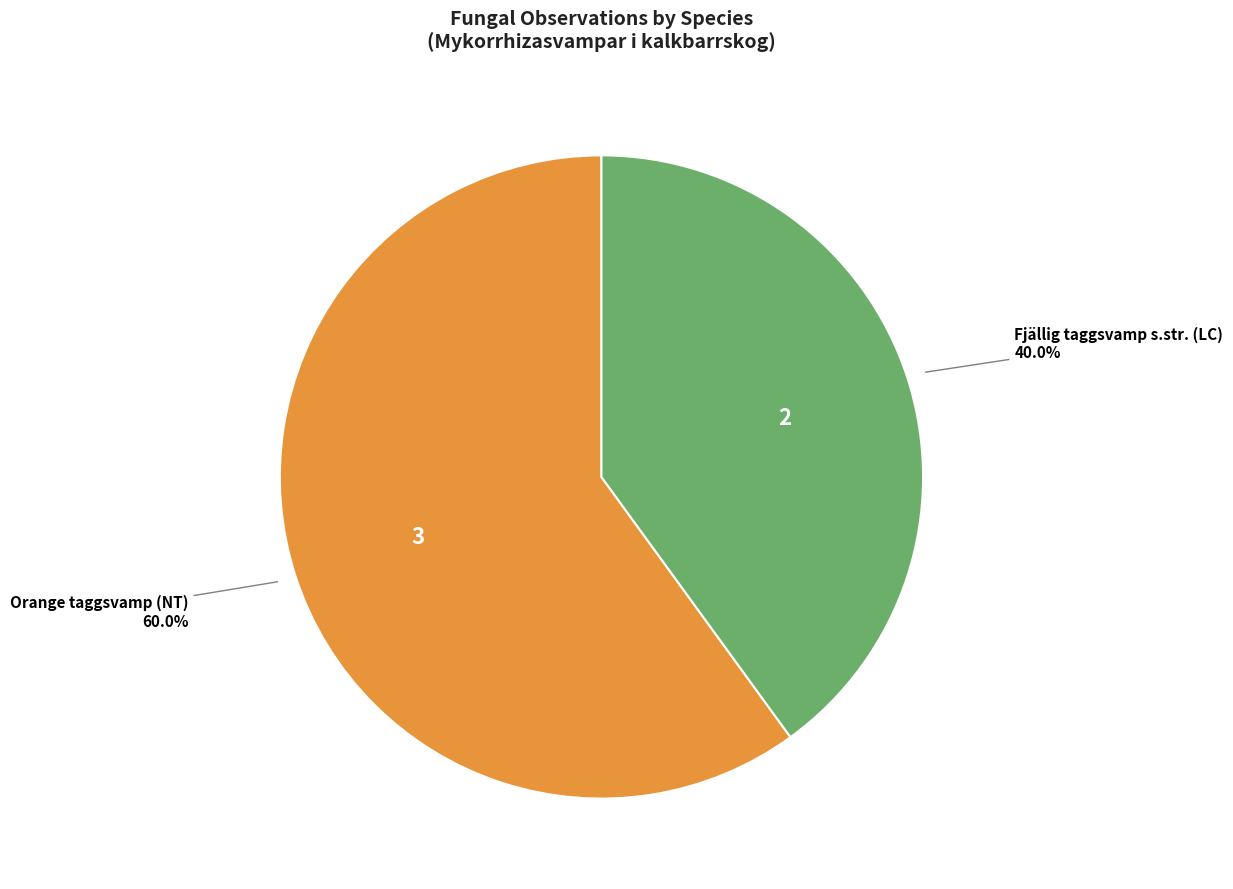

Is there any slice that represents more than half of the pie?

Yes